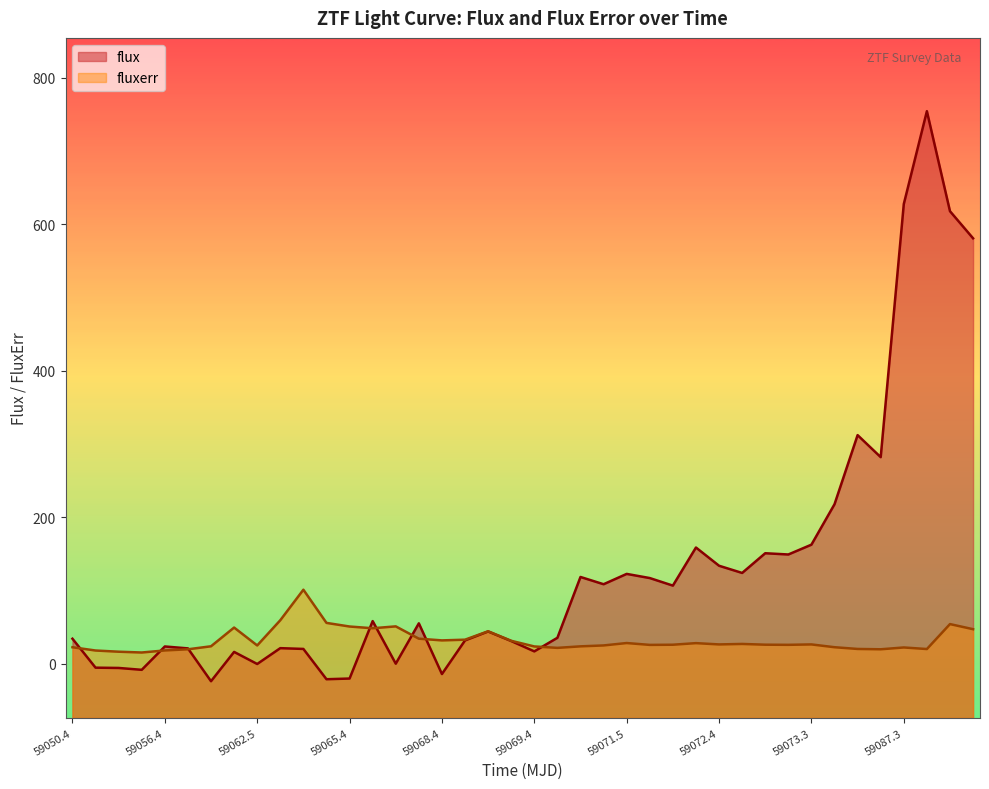

Which series has the widest spread of values?

flux